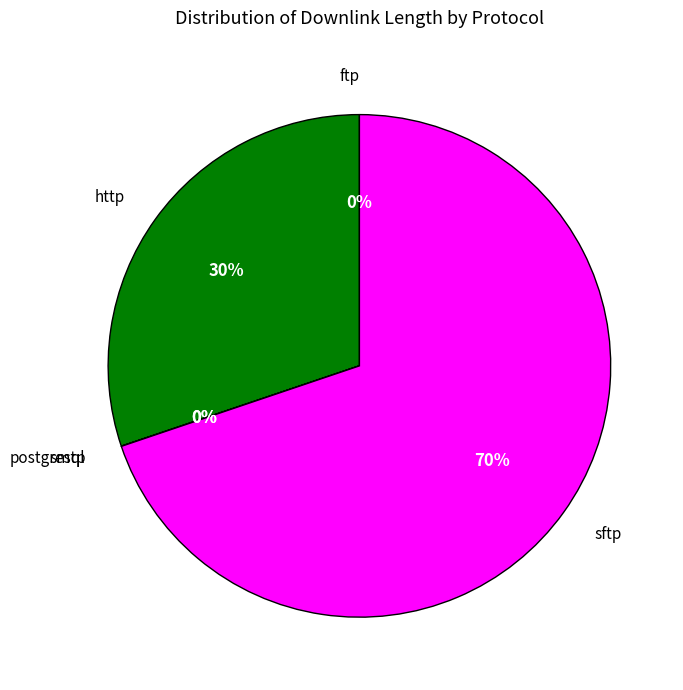

To the nearest percent, what is the difference between the largest and smallest slice percentages?

70%